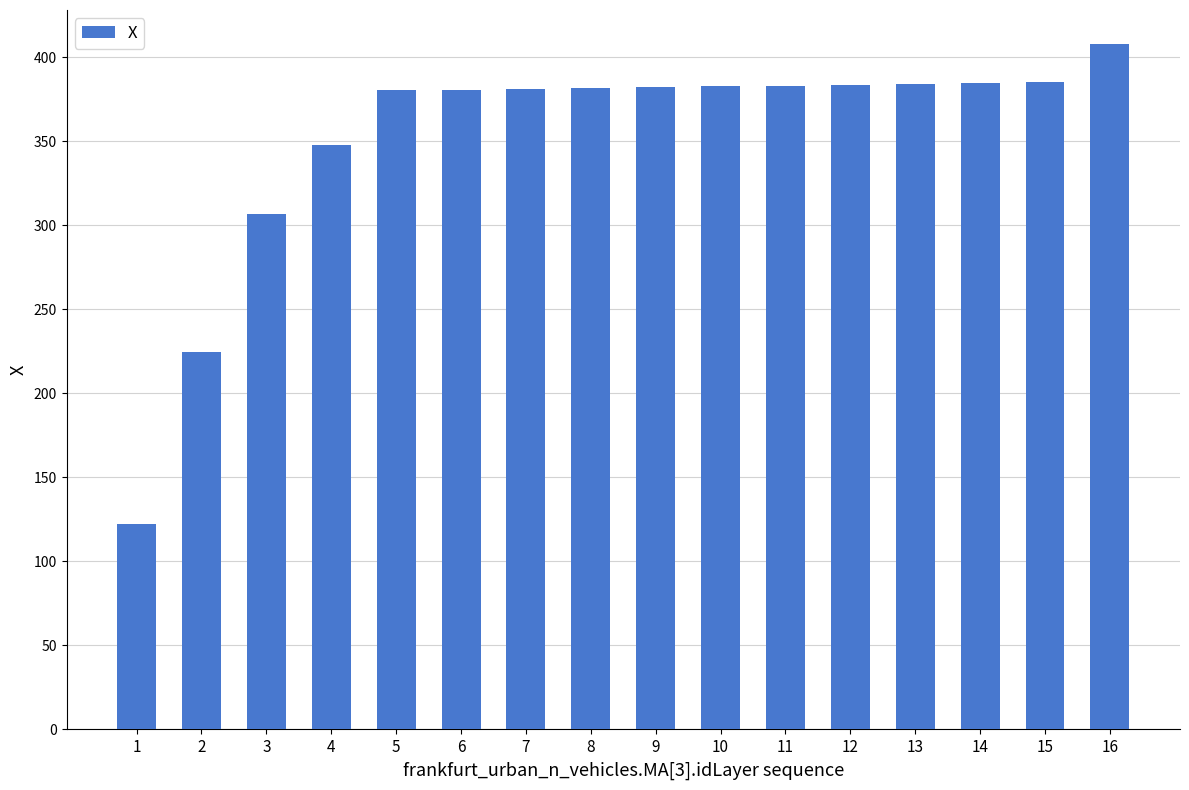

How many data points are less than 382?

8